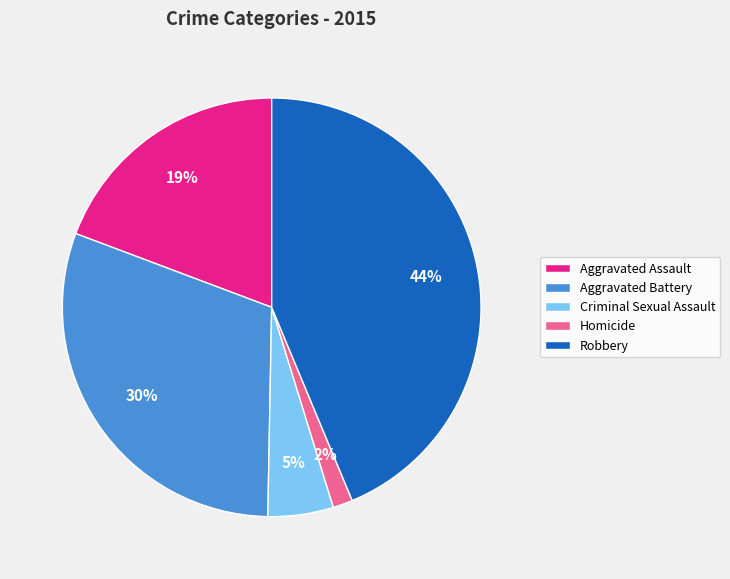

Approximately how many times larger is the value at Aggravated Assault compared to Robbery?

0.4